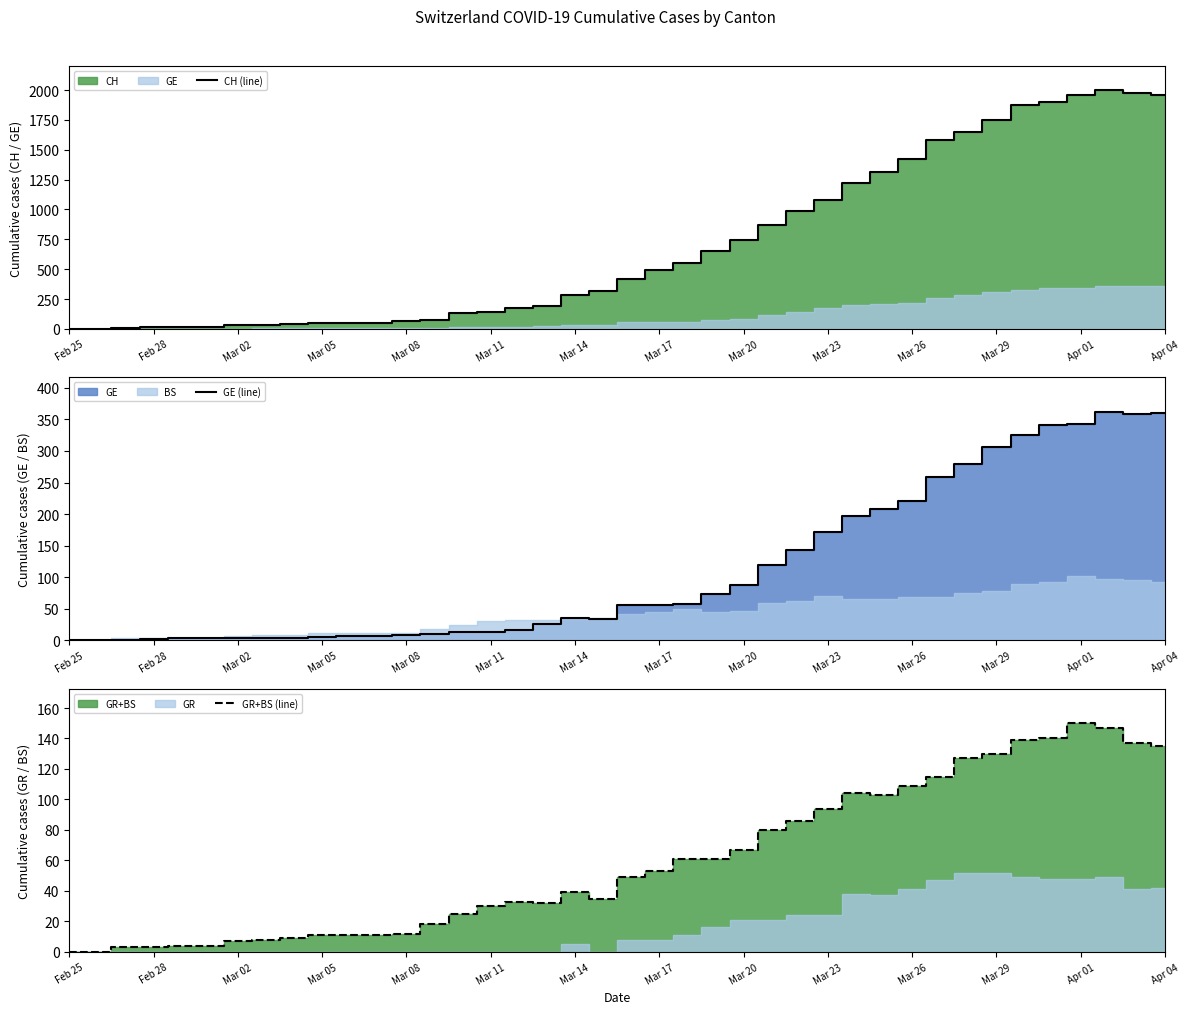

The value of GR+BS (line) at Mar 08 is 5. True or false?

False